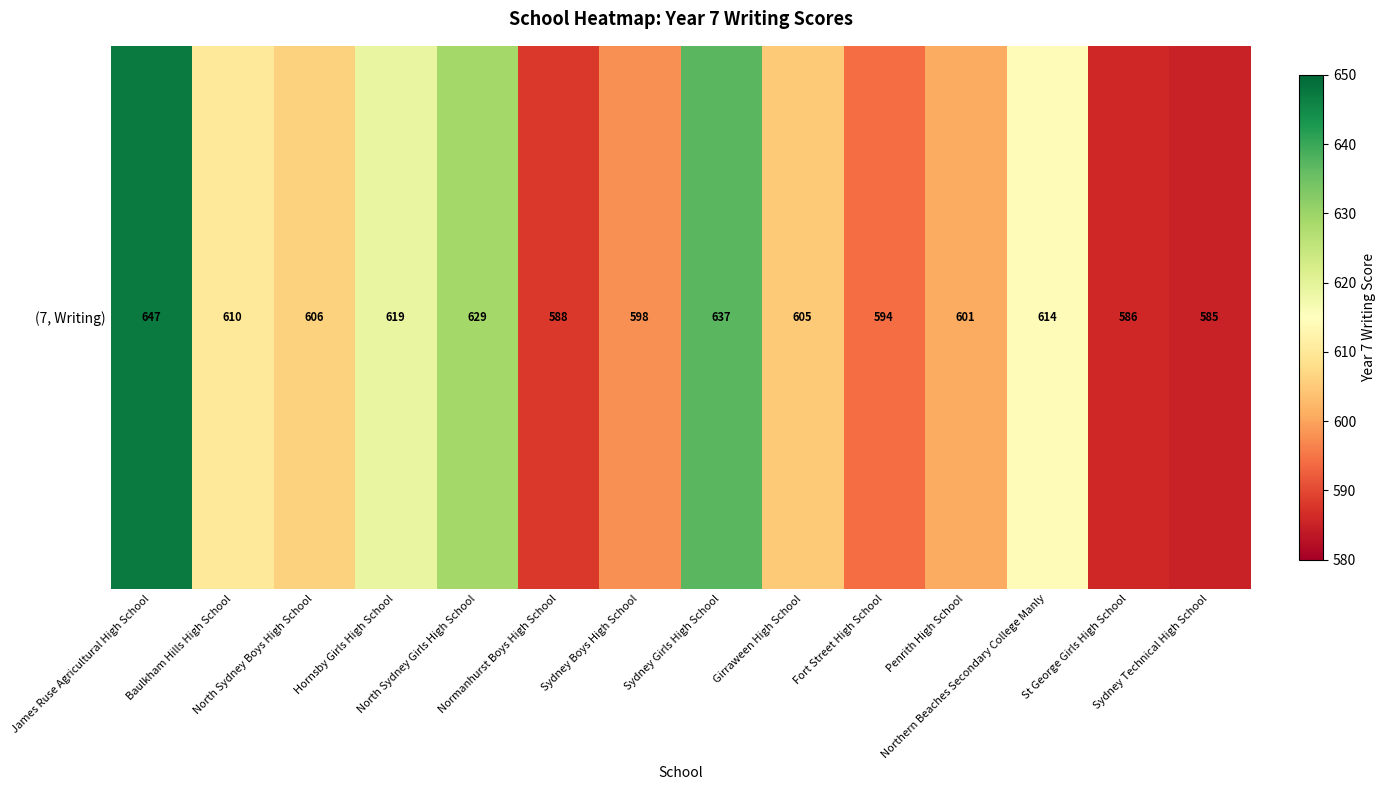

What is the minimum value shown in the chart?

585